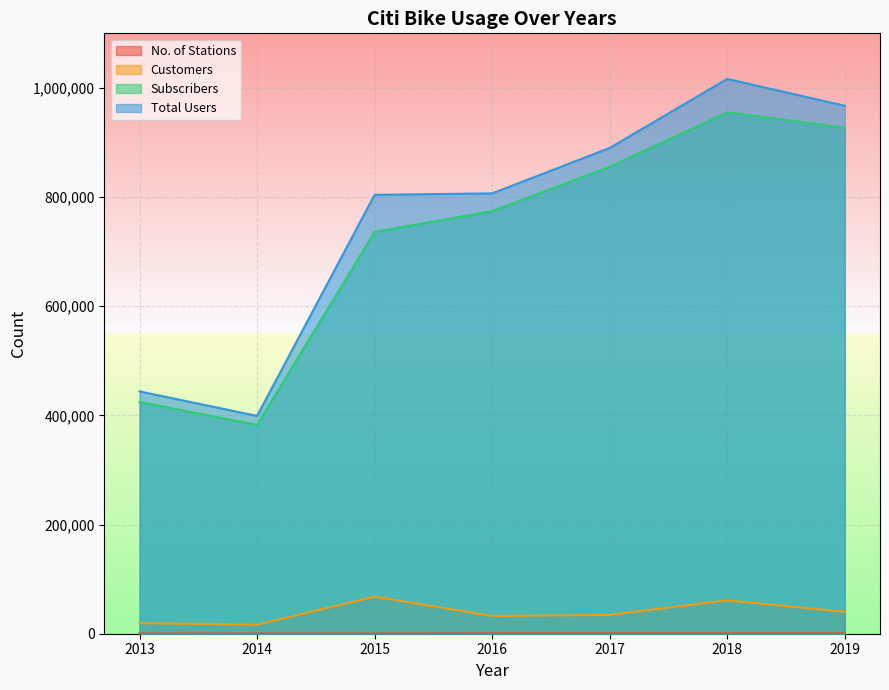

Between 2014 and 2016, which is larger?

2016